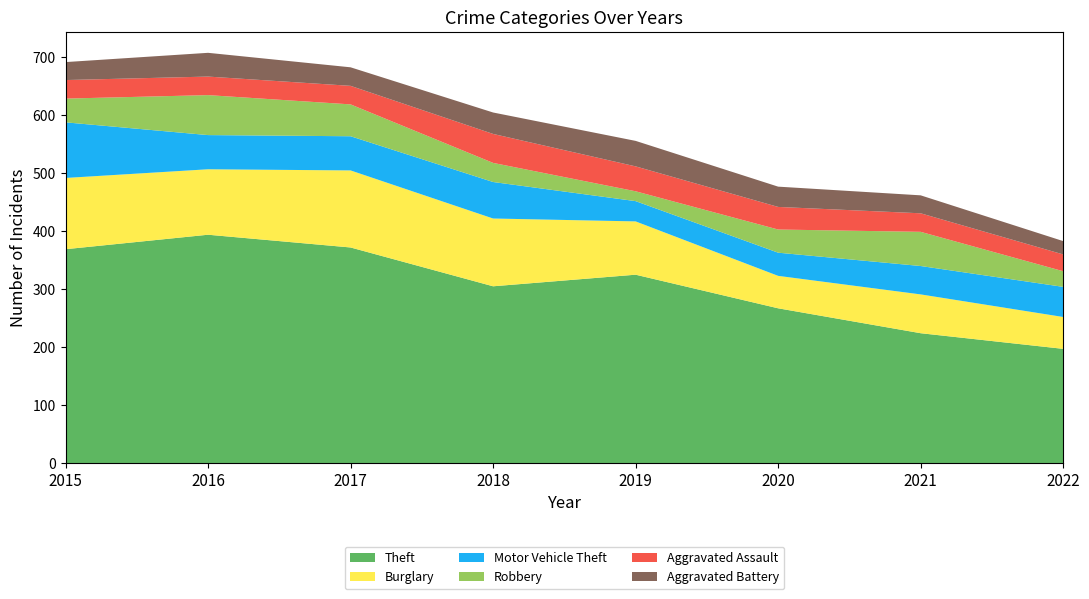

Reading left to right, extract all data points from this chart.

Theft: 2015=369	2016=394	2017=372	2018=305	2019=325	2020=267	2021=224	2022=197
Burglary: 2015=123	2016=113	2017=133	2018=117	2019=92	2020=56	2021=67	2022=55
Motor Vehicle Theft: 2015=96	2016=59	2017=59	2018=63	2019=35	2020=40	2021=49	2022=52
Robbery: 2015=41	2016=69	2017=55	2018=33	2019=17	2020=40	2021=59	2022=27
Aggravated Assault: 2015=32	2016=32	2017=32	2018=50	2019=43	2020=39	2021=32	2022=29
Aggravated Battery: 2015=31	2016=41	2017=32	2018=37	2019=44	2020=35	2021=31	2022=23